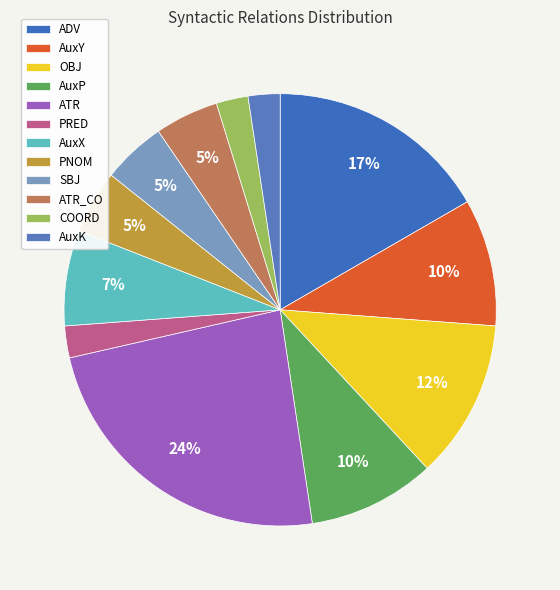

How many segments does this pie chart have?

12